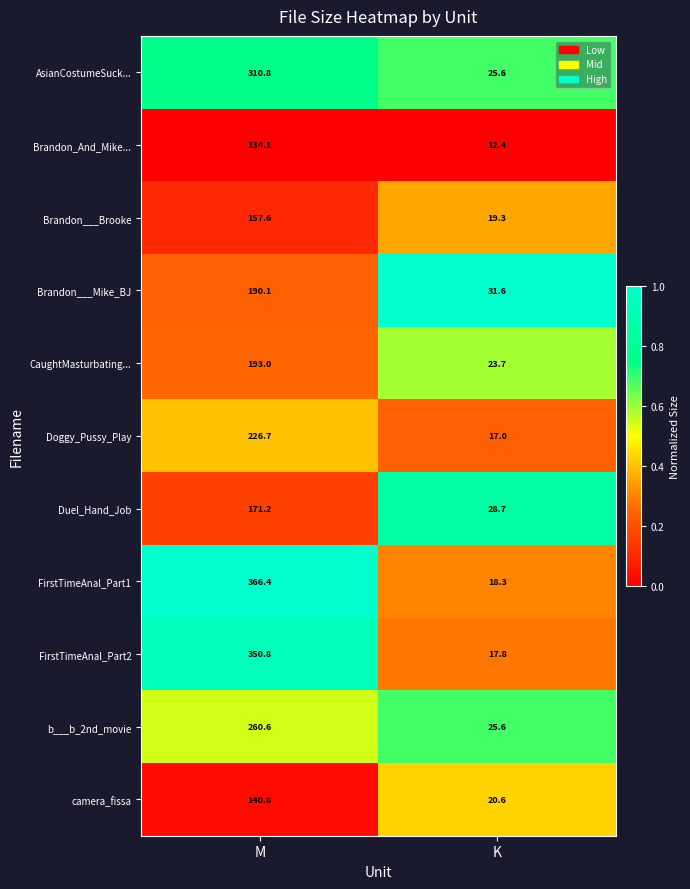

List the series in order of their peak value, highest first.

FirstTimeAnal_Part1, FirstTimeAnal_Part2, AsianCostumeSuck..., b___b_2nd_movie, Doggy_Pussy_Play, CaughtMasturbating..., Brandon___Mike_BJ, Duel_Hand_Job, Brandon___Brooke, camera_fissa, Brandon_And_Mike...